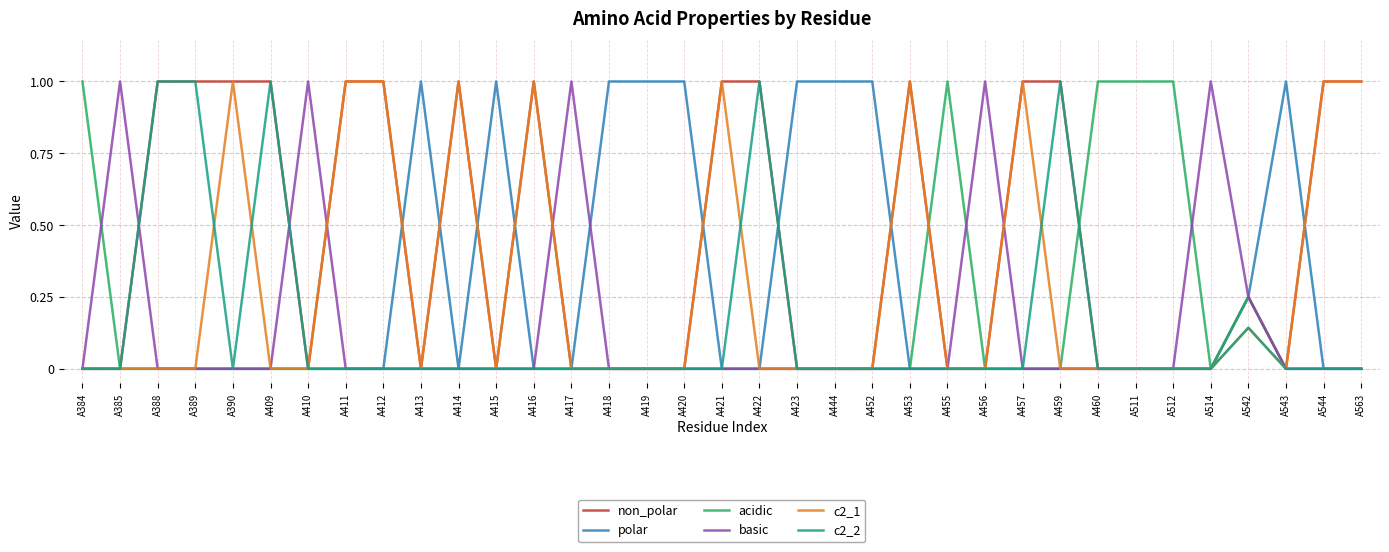

What is the difference between the highest and lowest values at A415?

1.0